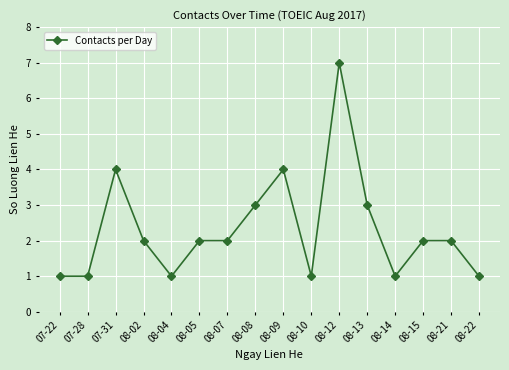

What is the sum of the values at 08-07 and 08-05?

4